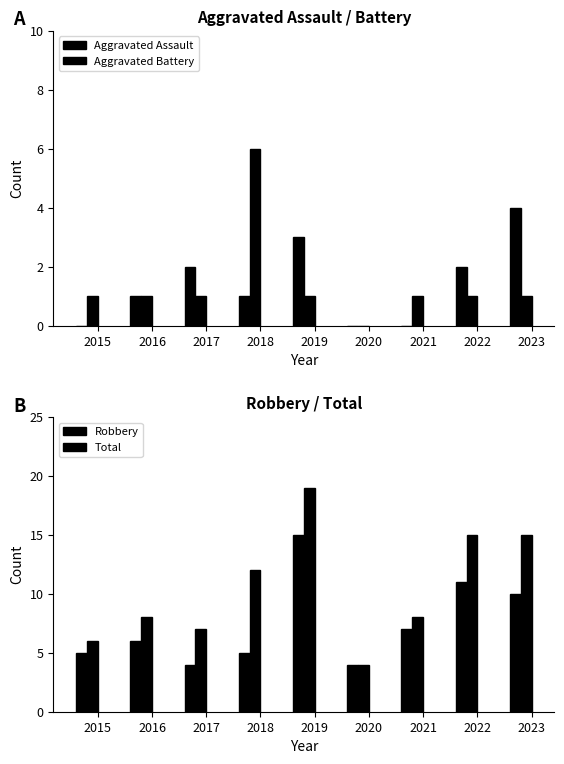

The Aggravated Assault series shows 1 at 2016. True or false?

True